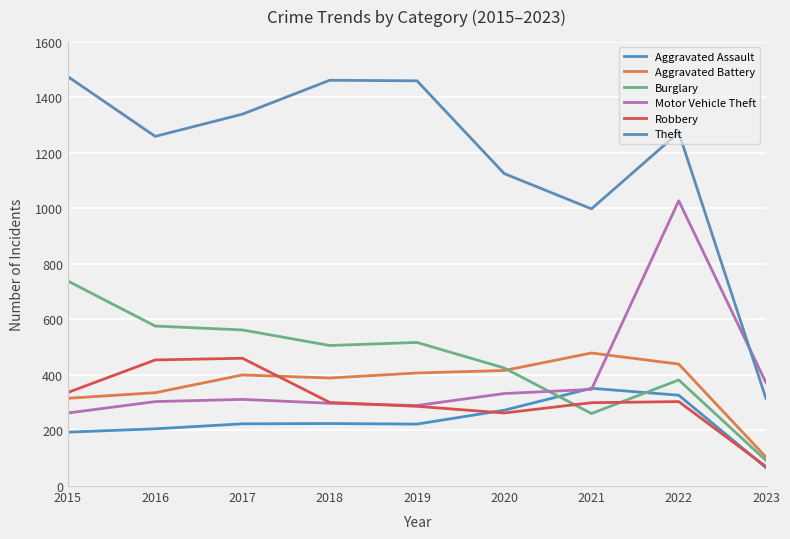

Is the value of Burglary at 2019 greater than the value of Motor Vehicle Theft at 2017?

Yes